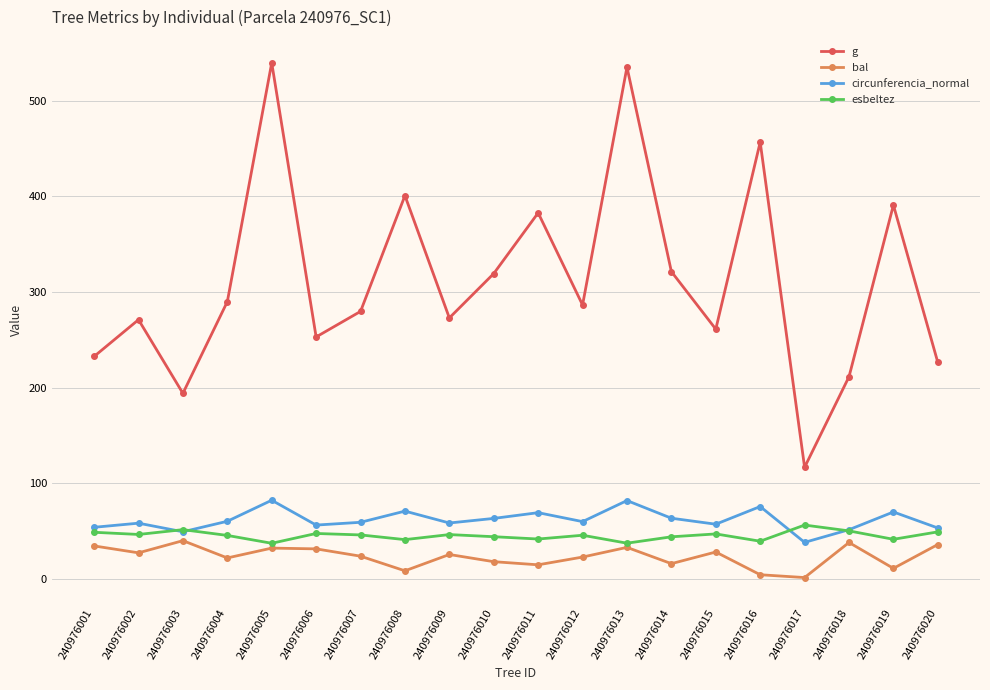

Is the value of bal at 240976014 greater than the value of esbeltez at 240976020?

No